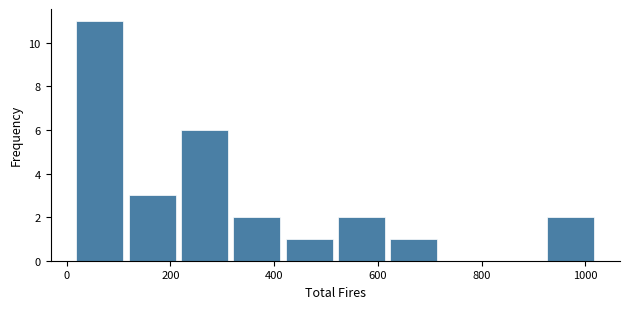

What is the height of the bar covering 920 to 1020 on the x-axis? Neither the bar edges nor the heights are printed on the chart, so give them approximately, as read against the axes.

2